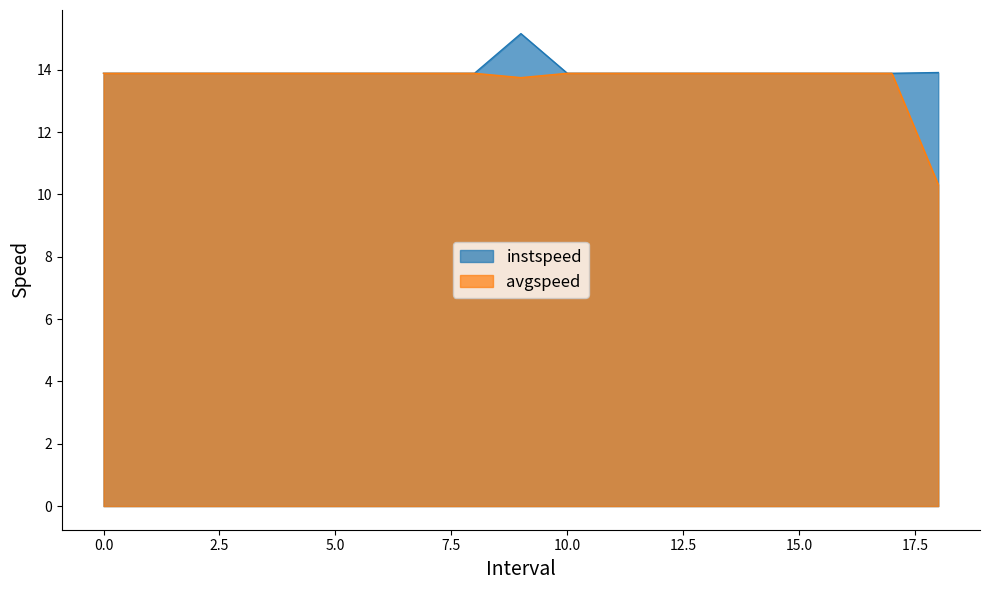

True or false: avgspeed has a value of 4.4 at 7.

False